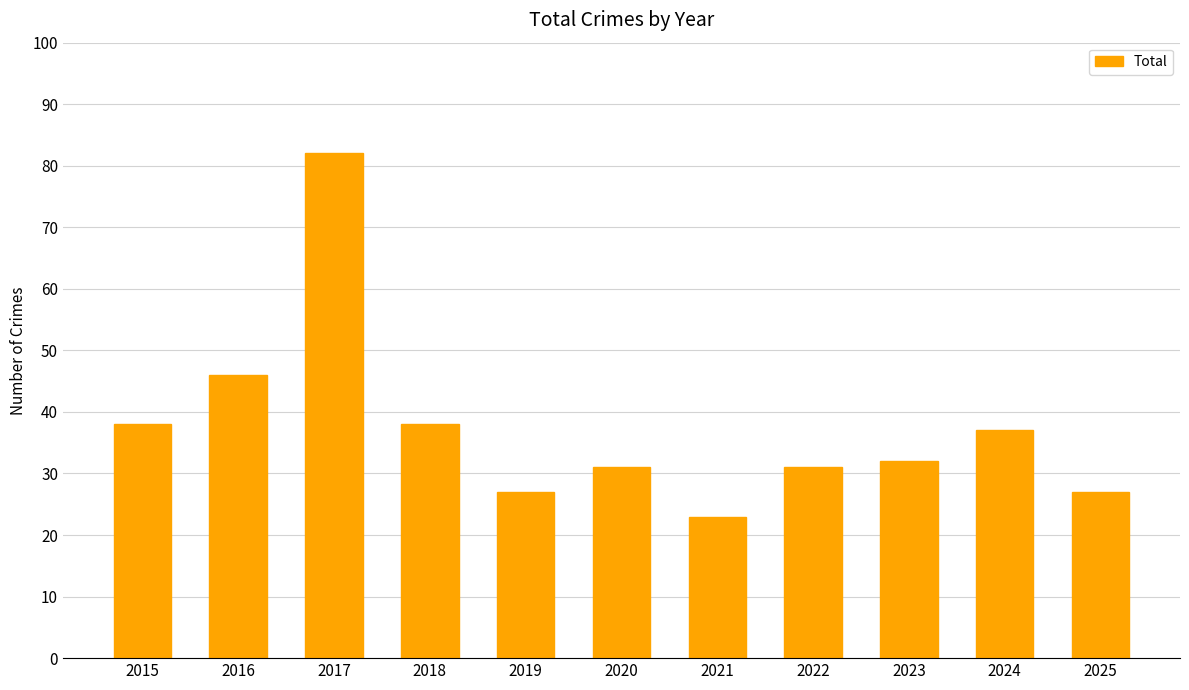

What is the ratio of the value at 2025 to the value at 2022?

0.9